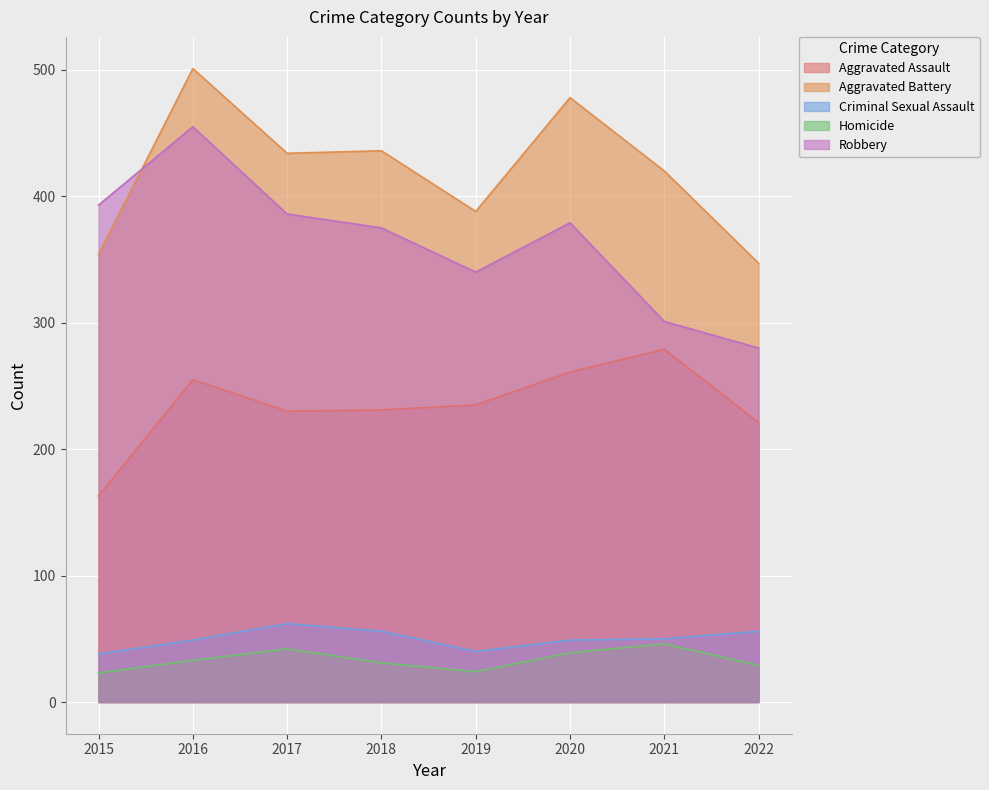

Rank the series at 2022 from lowest to highest value.

Homicide, Criminal Sexual Assault, Aggravated Assault, Robbery, Aggravated Battery